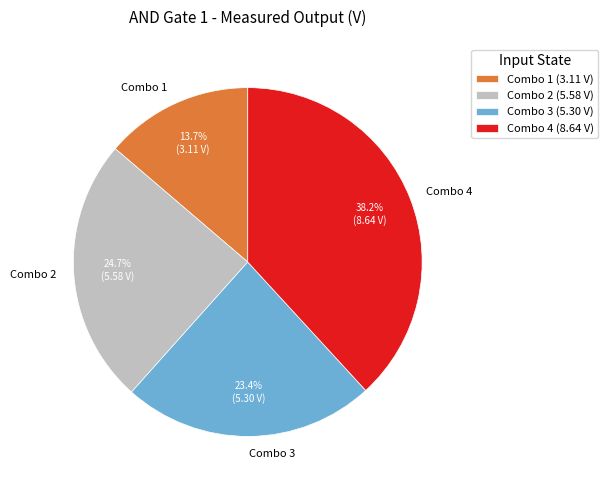

Which slice is the smallest?

Combo 1